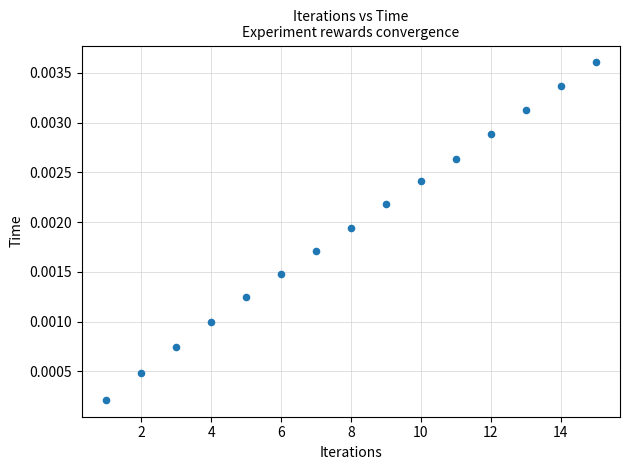

How many points are shown in the scatter plot?

15